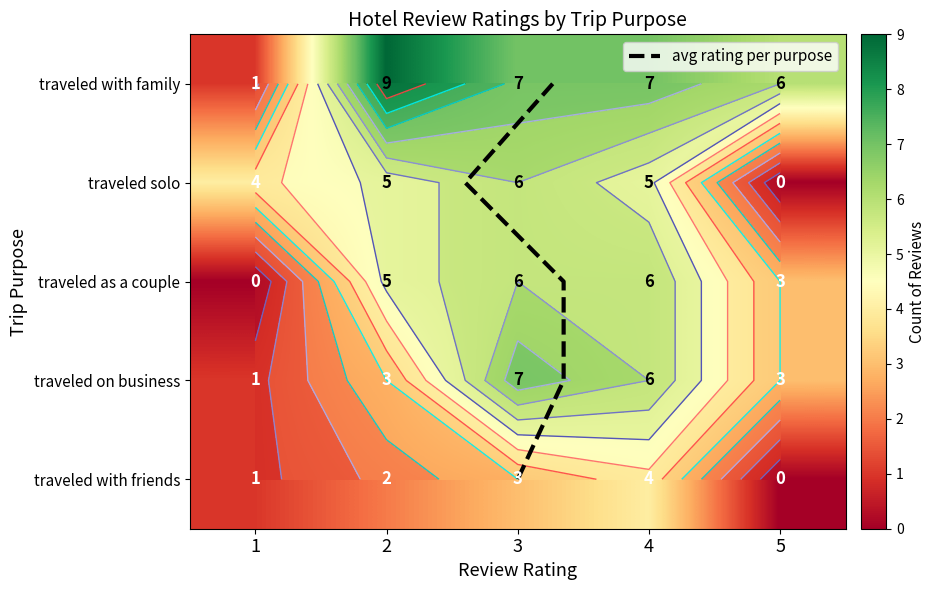

The traveled as a couple series shows 3 at 2. True or false?

False